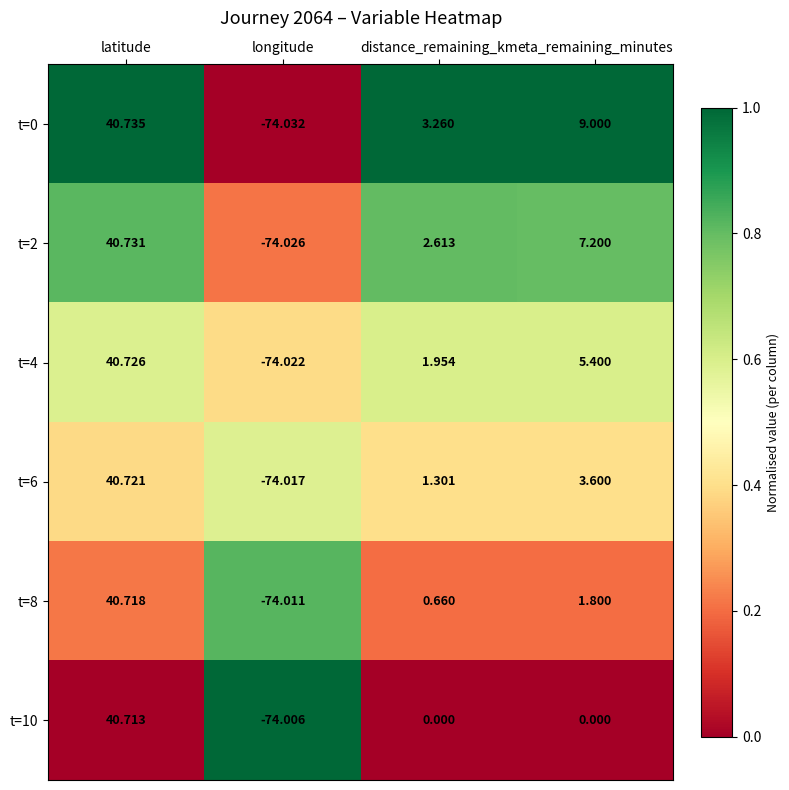

At which category does the chart reach its minimum across all series?

longitude